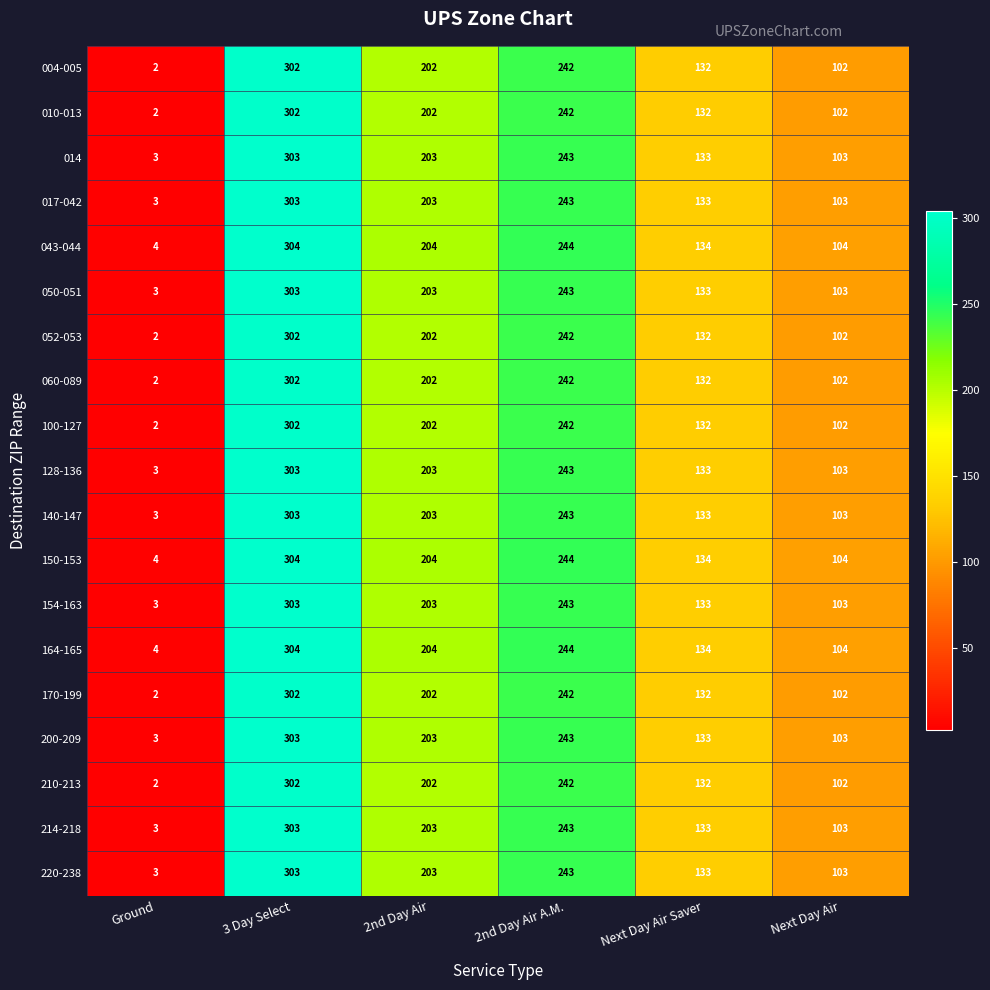

Is it true that 004-005 equals 397 at 3 Day Select?

False